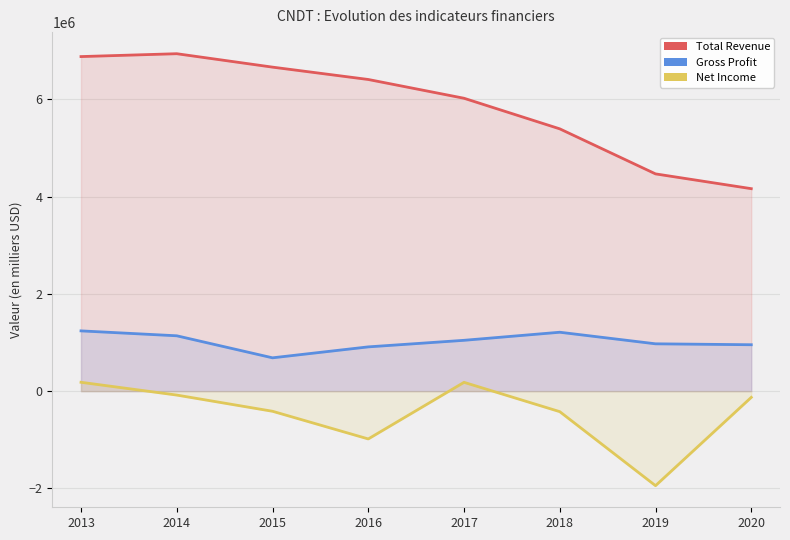

What are all the series names shown in the legend?

Total Revenue, Gross Profit, Net Income